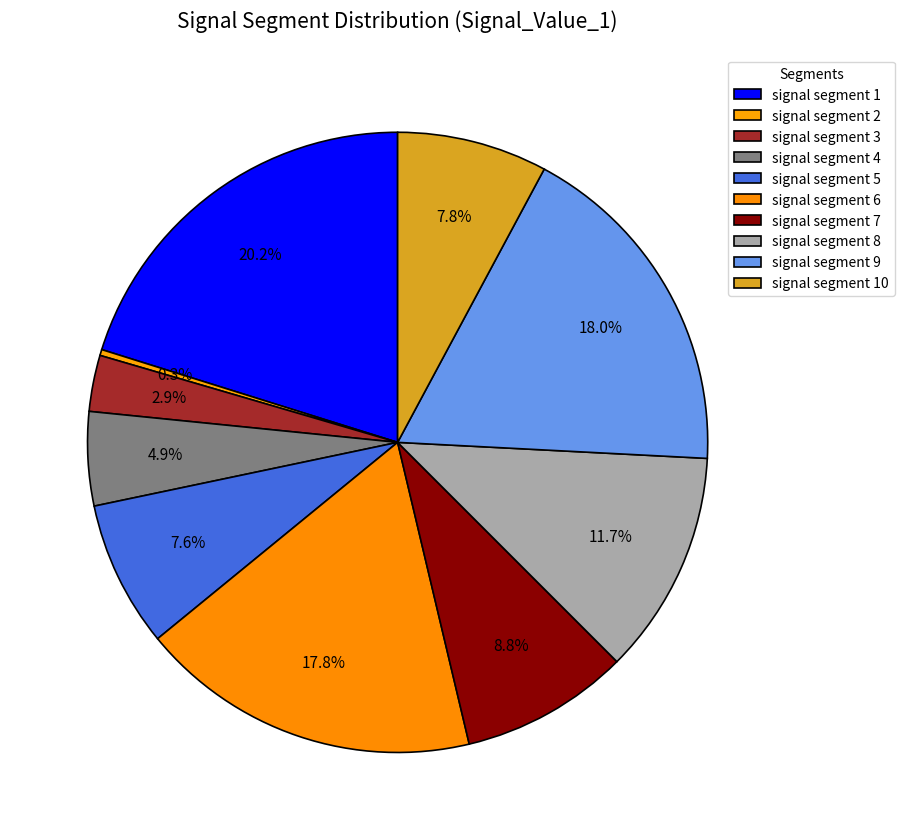

What percentage is the signal segment 5 slice, to the nearest percent?

8%